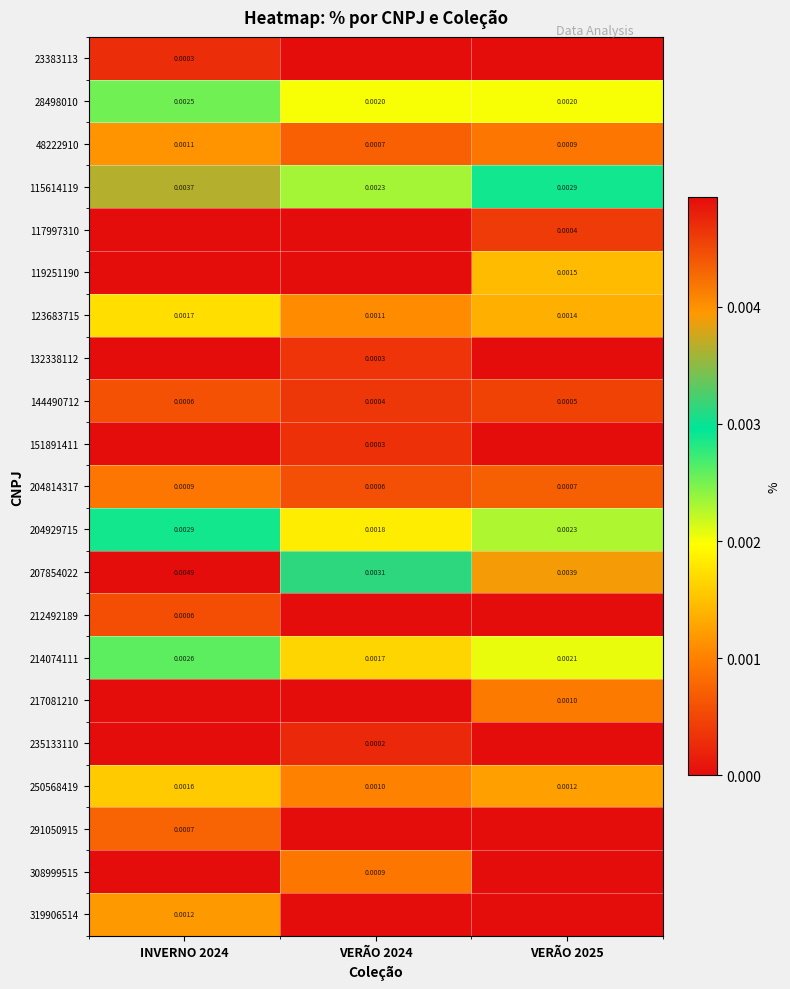

Which series has the largest total across all categories?

207854022